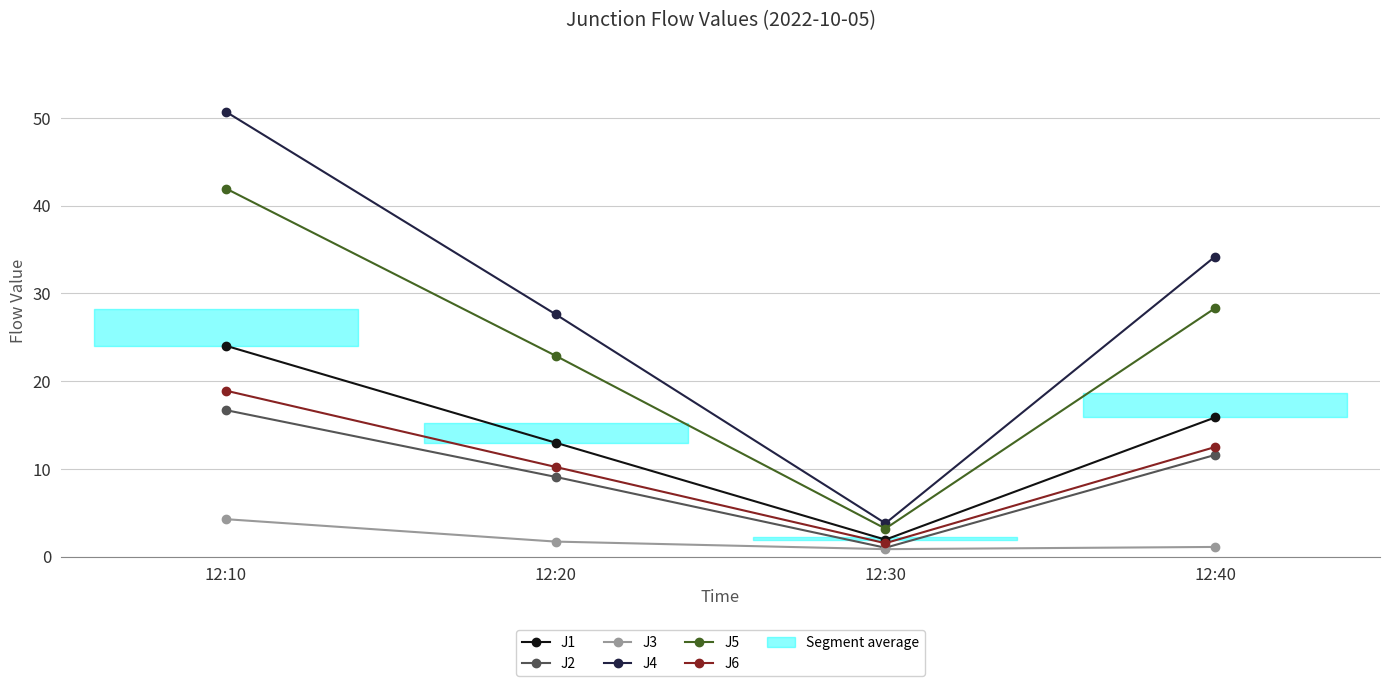

How many data points in J2 are above 11?

2